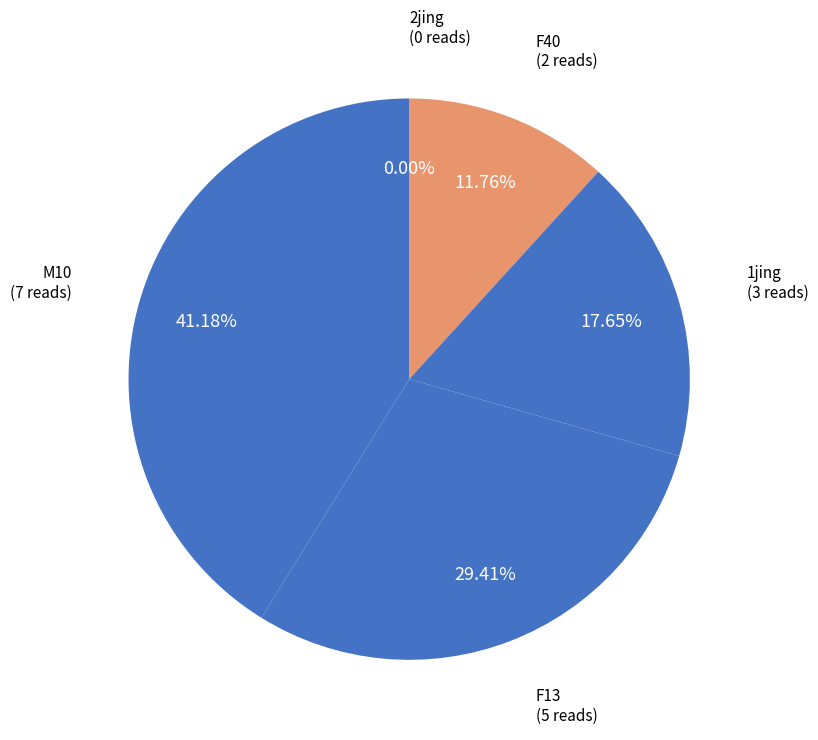

To the nearest percent, what is the difference between the 1jing and 2jing slice percentages?

18%